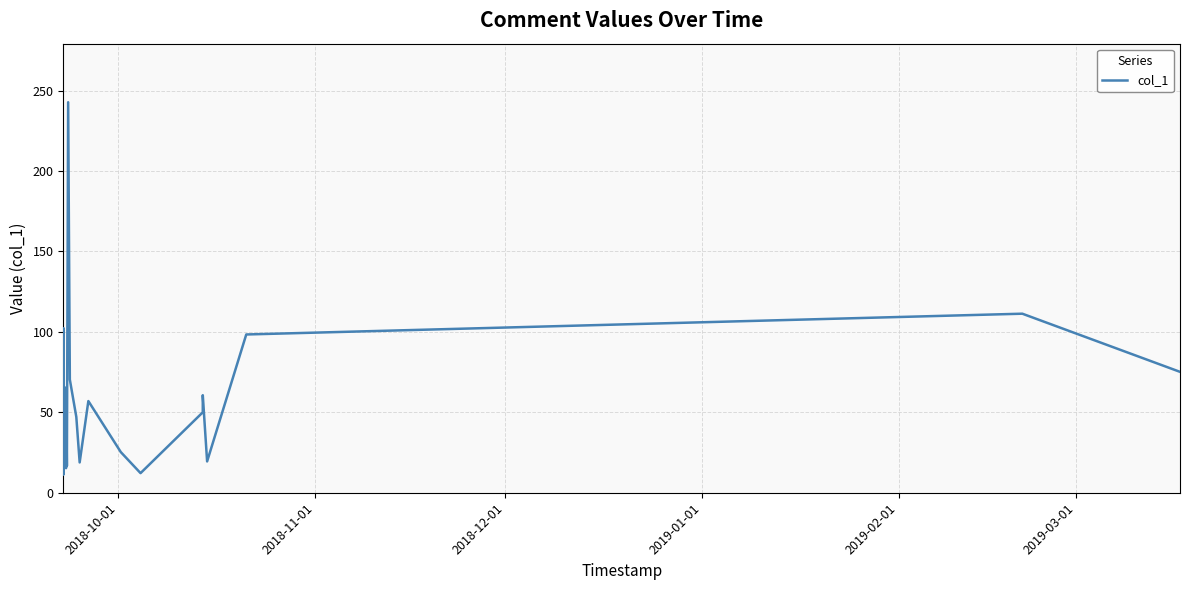

How many data points are above 47?

13